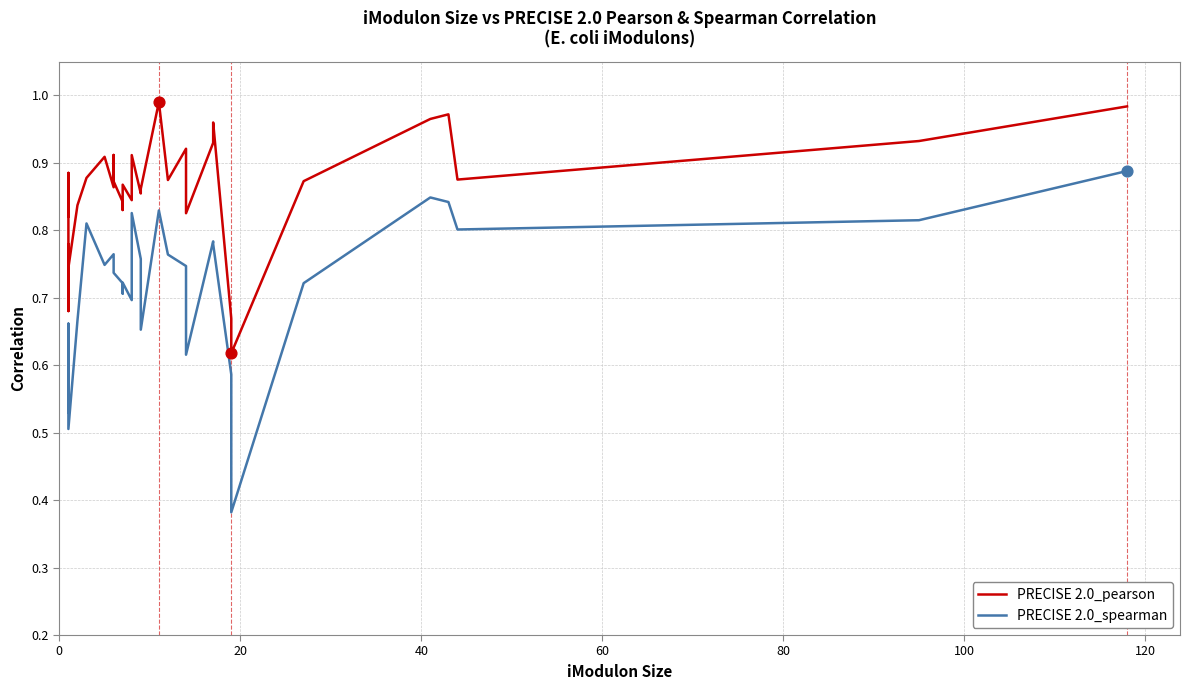

What are all the series names shown in the legend?

PRECISE 2.0_pearson, PRECISE 2.0_spearman